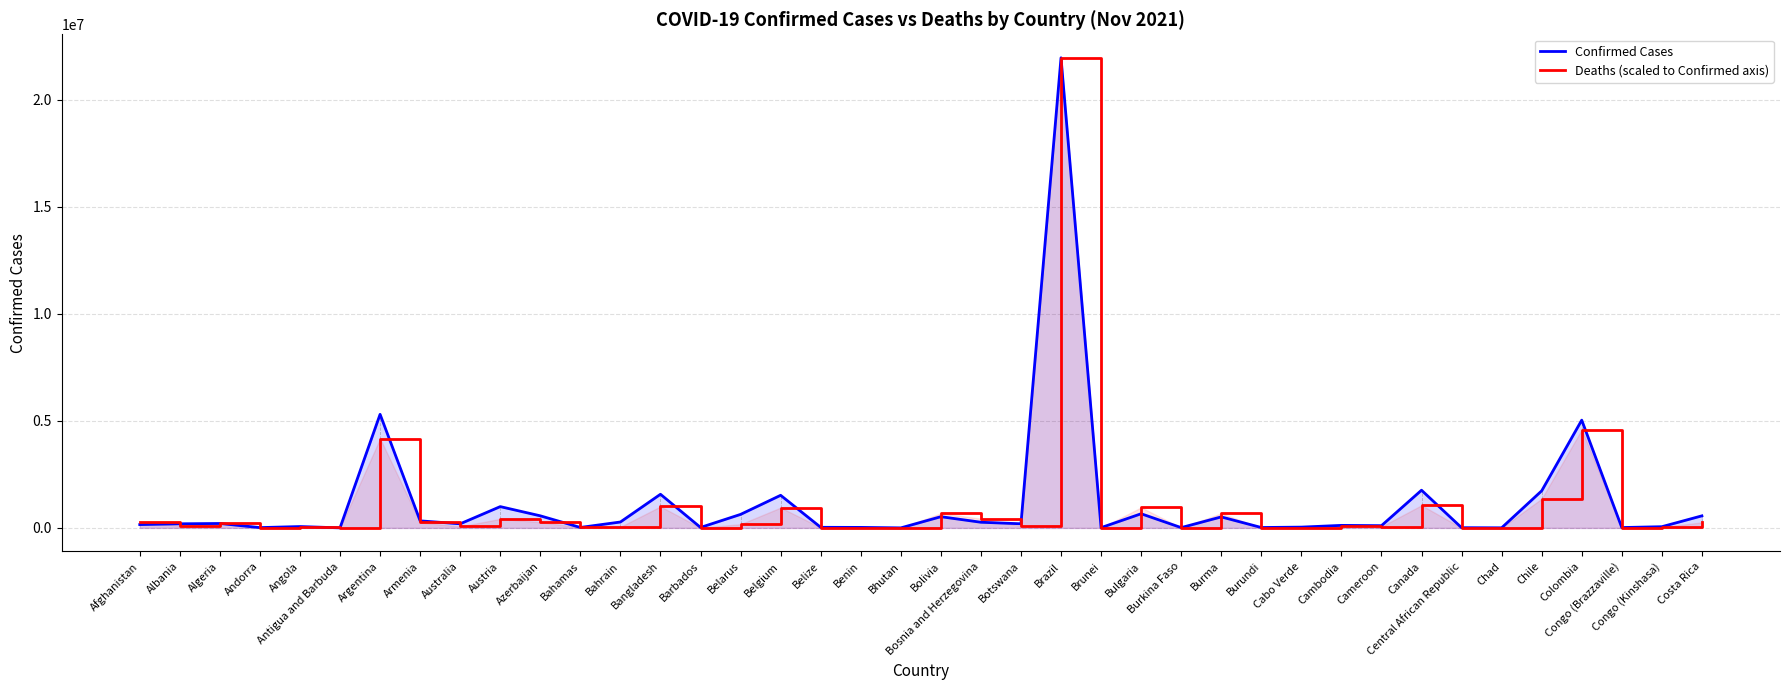

What is the difference between the highest and lowest values at Bangladesh?

569761.0